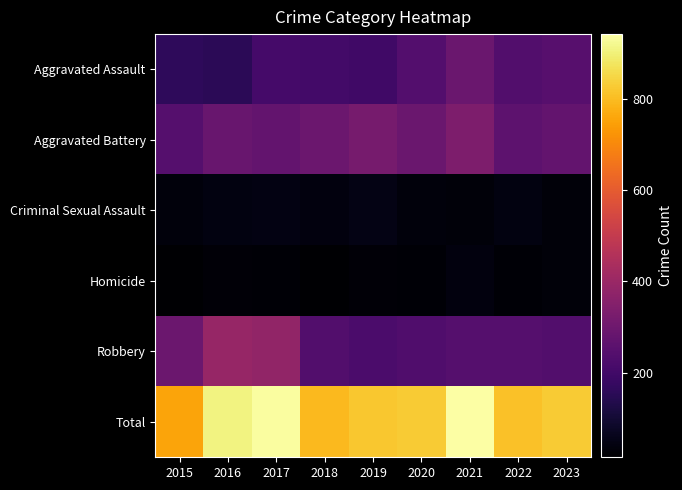

What is the greatest value displayed?

941